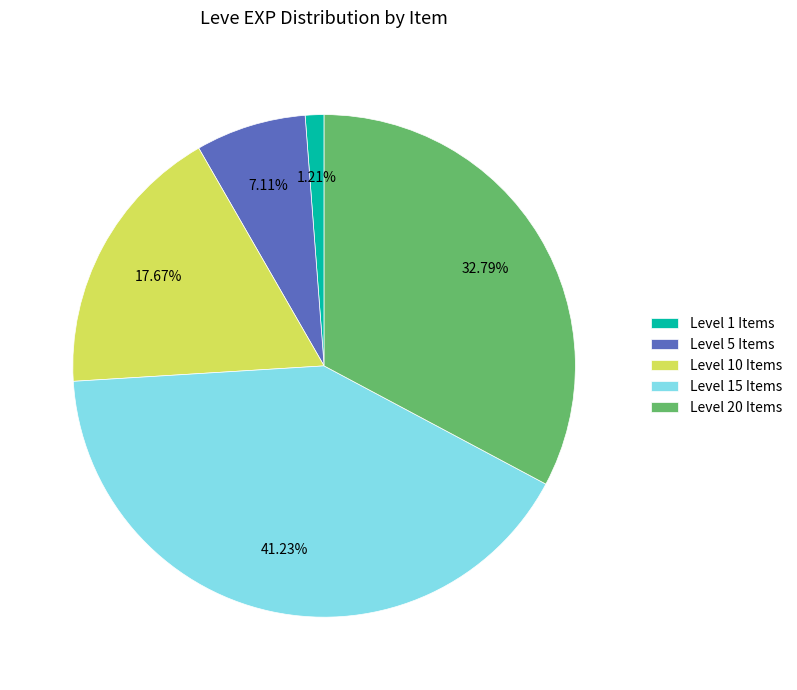

How many segments does this pie chart have?

5